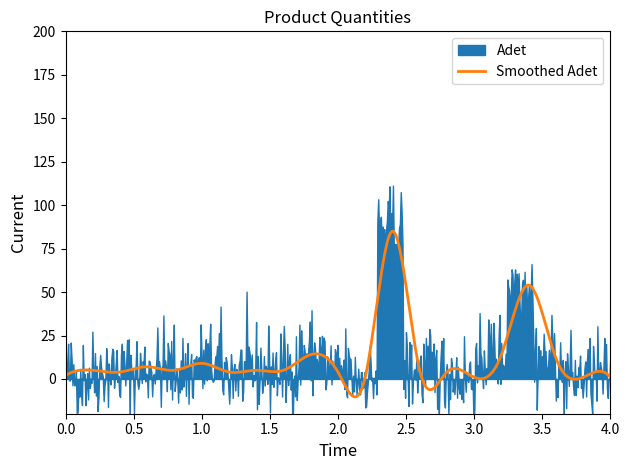

What is the lowest value of the Smoothed Adet series?

-10.3